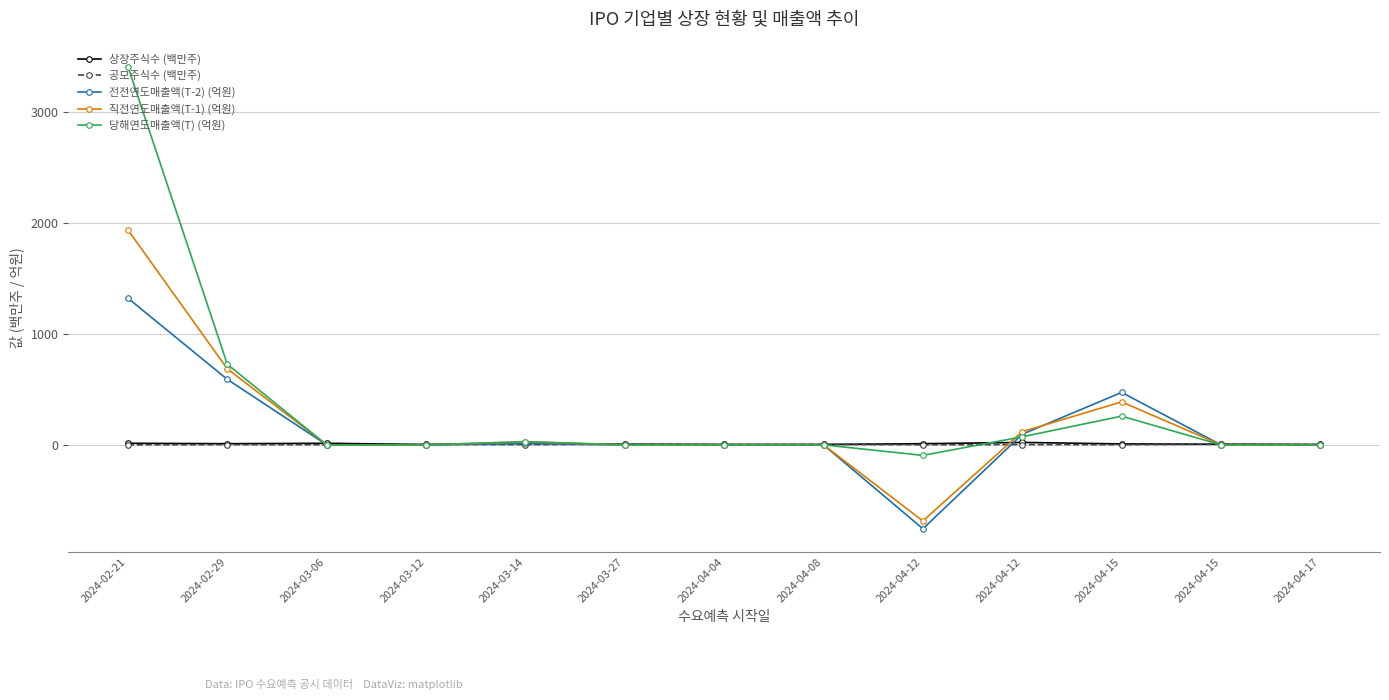

Where do 전전연도매출액(T-2) (억원) and 상장주식수 (백만주) first cross each other?

2024-02-29 and 2024-03-06